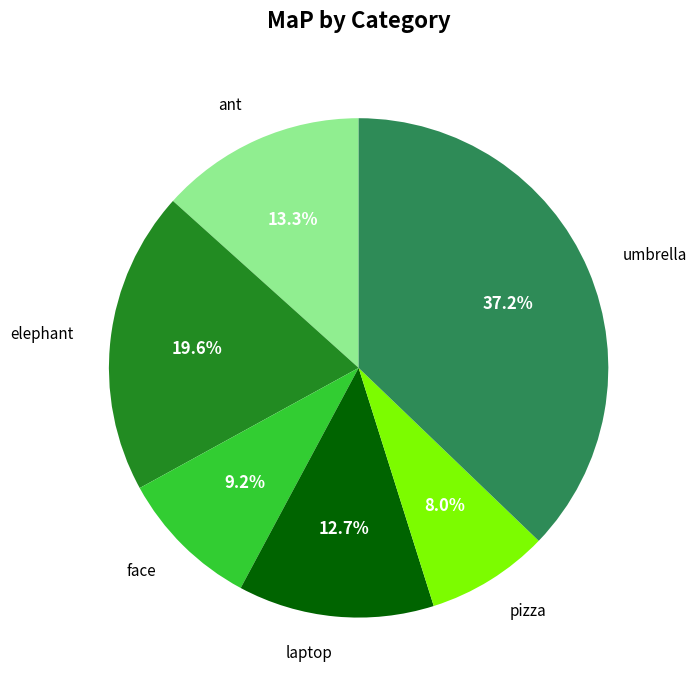

What is the largest slice in the pie chart?

umbrella